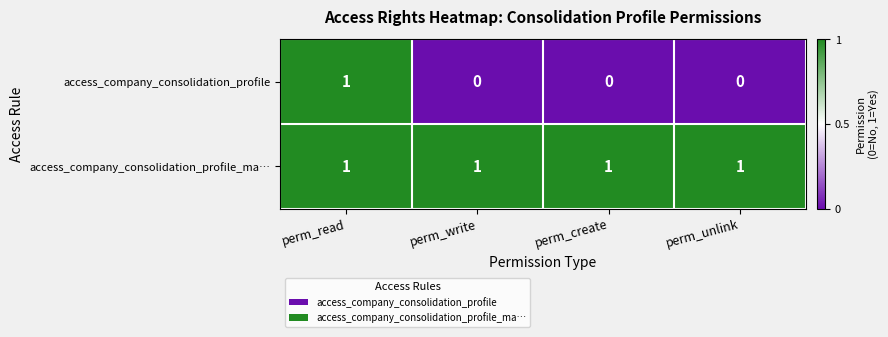

Which series has the largest range (max minus min)?

access_company_consolidation_profile